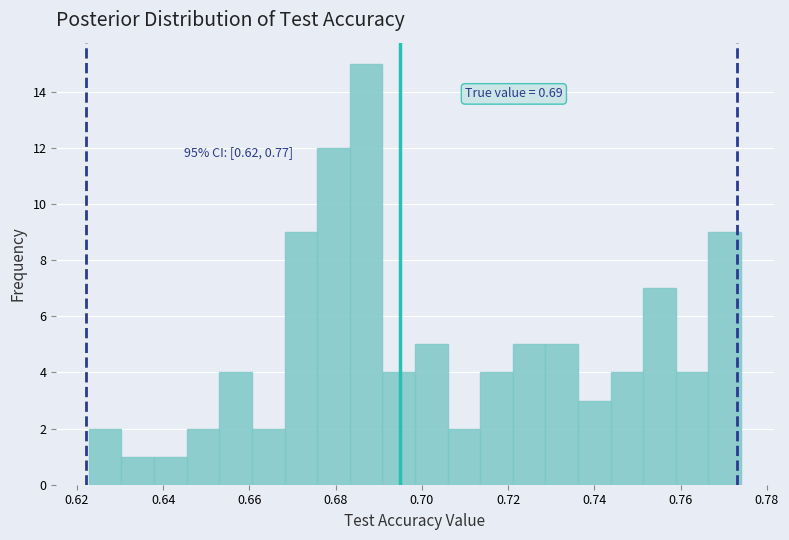

Read against the x-axis, roughly where is the centre of the tallest bar?

0.688